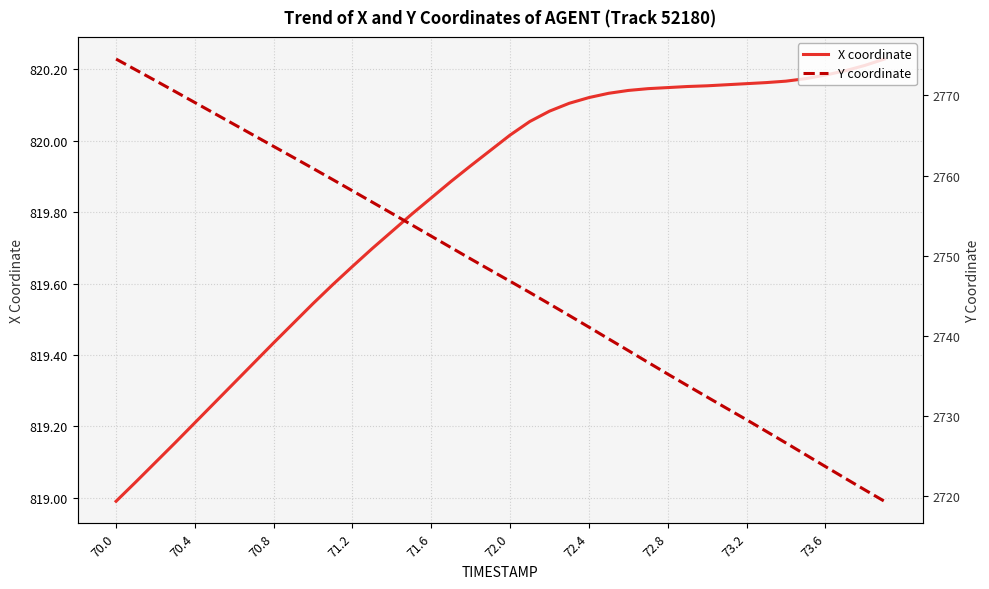

Between 29 and 30, which series saw the biggest shift?

Y coordinate